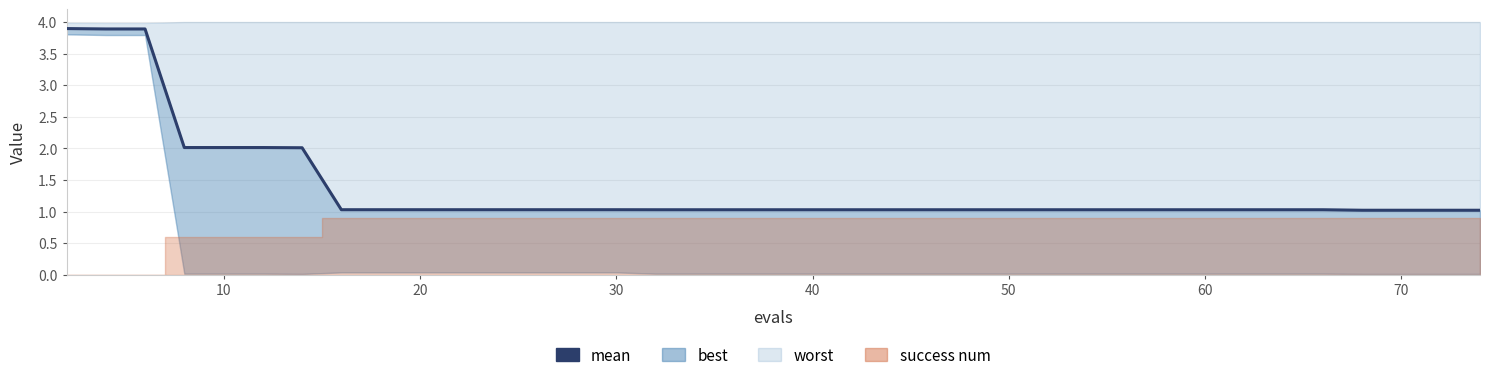

How many data points does each series have?

40